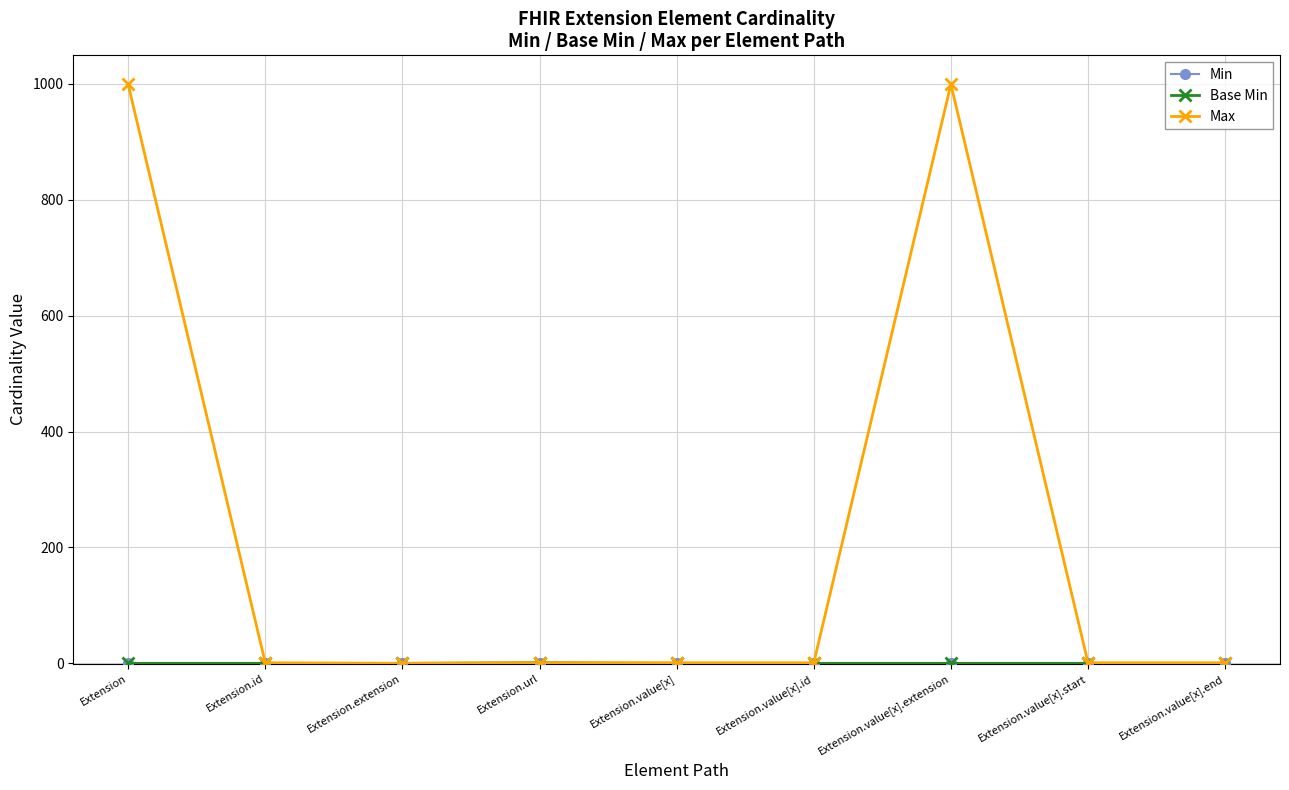

What is the label of the 8th point from the left?

Extension.value[x].start